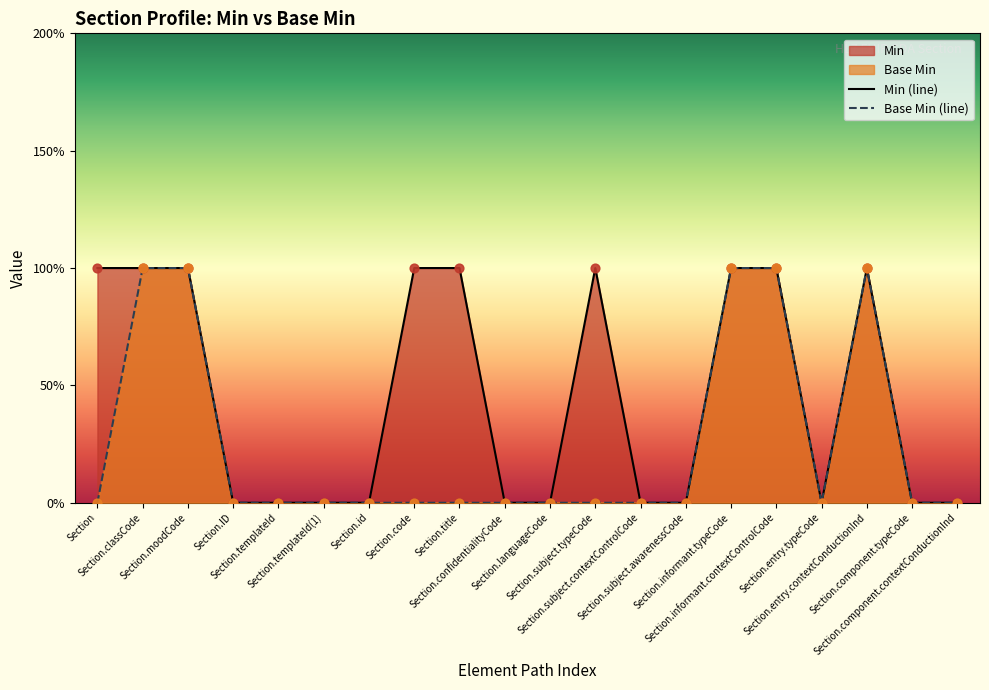

At which category is the sum across all series the highest?

Section.classCode